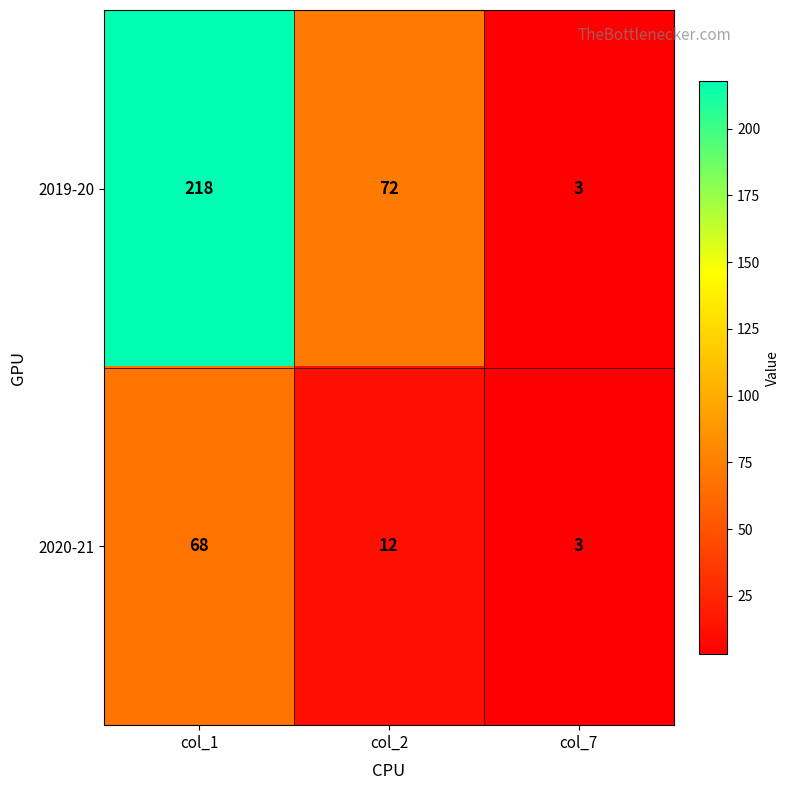

List the series in order of their peak value, lowest first.

2020-21, 2019-20